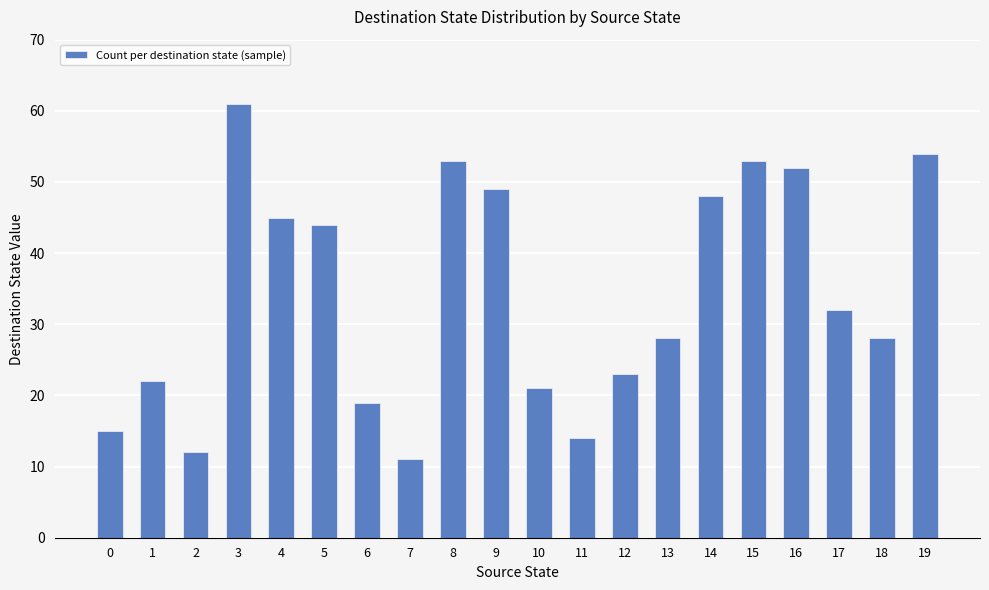

True or false: the data shows 32 at 14.

False